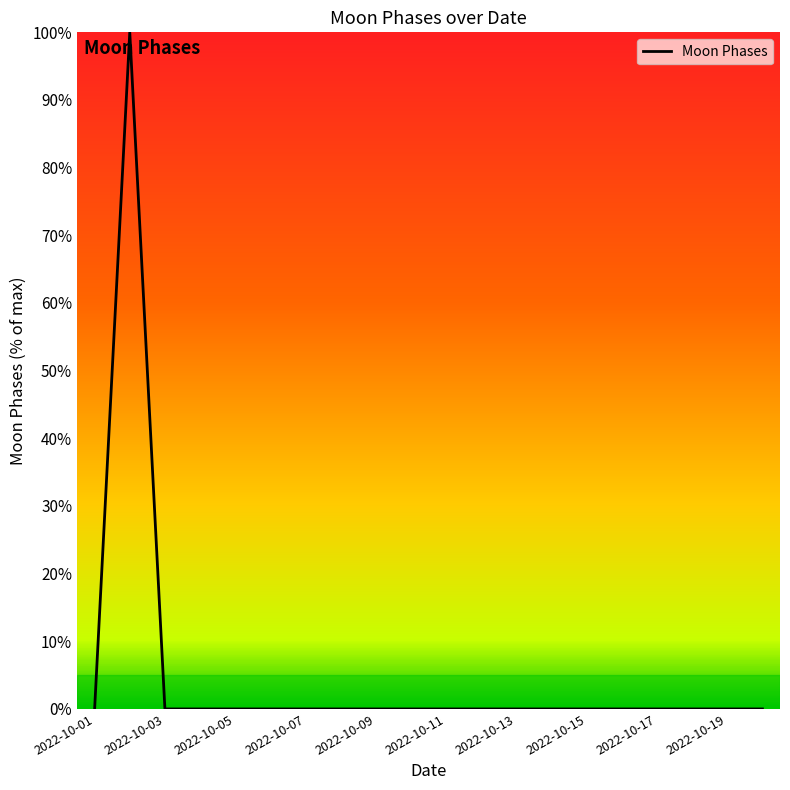

Reading right to left, transcribe all the data shown in this chart.

0	0	0	0	0	0	0	0	0	0	0	0	0	0	0	0	0	0	100	0